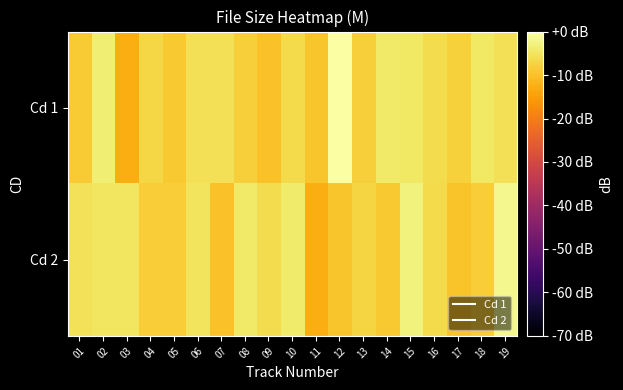

At which category does the chart reach its peak across all series?

12